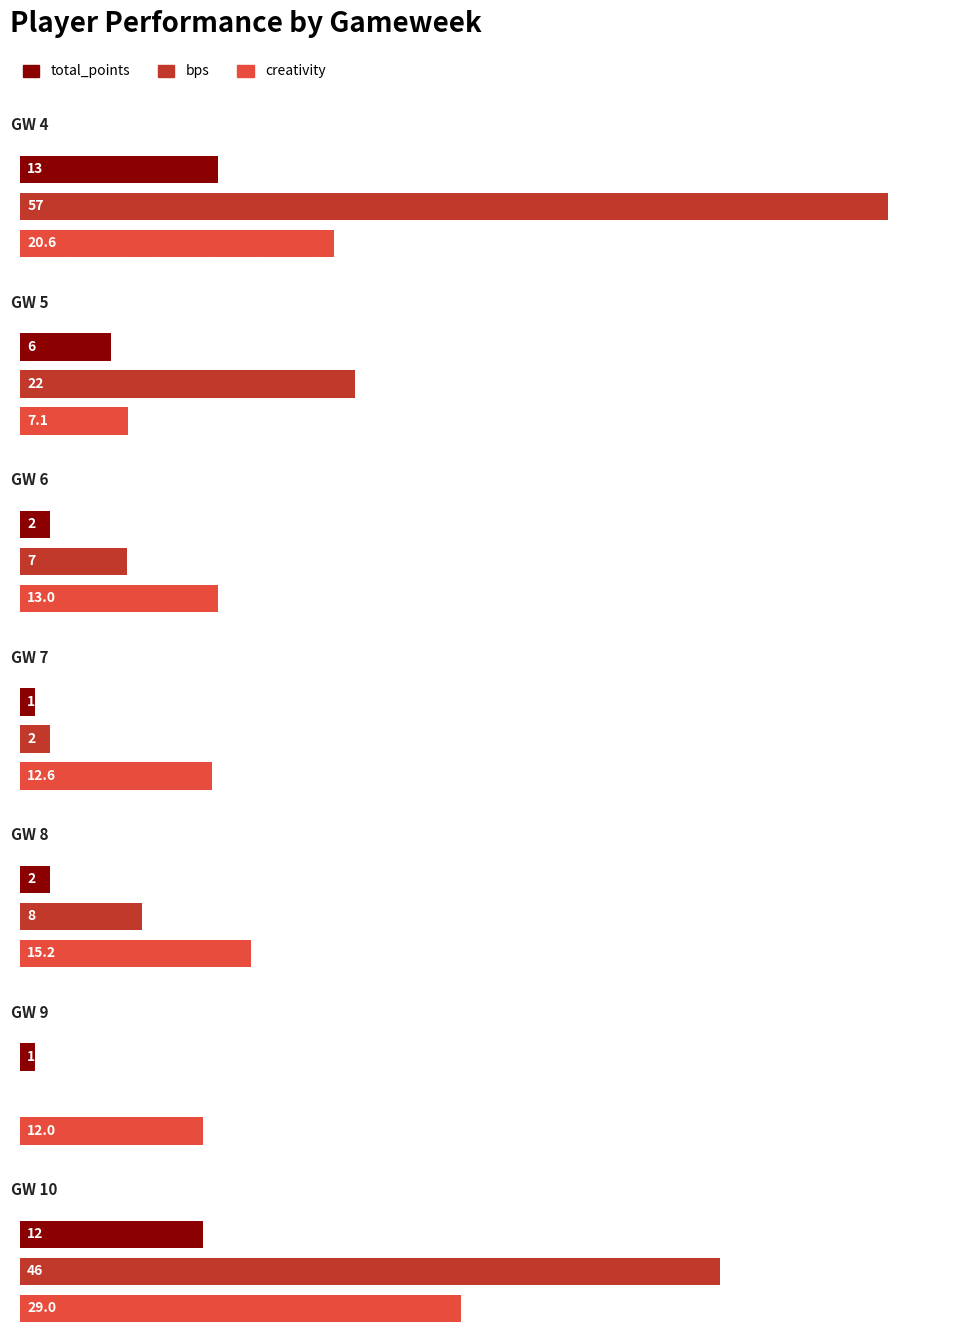

Reading right to left, list all the values displayed in this chart.

total_points: 12.0	1.0	2.0	1.0	2.0	6.0	13.0
bps: 46.0	-4.0	8.0	2.0	7.0	22.0	57.0
creativity: 29.0	12.0	15.2	12.6	13.0	7.1	20.6